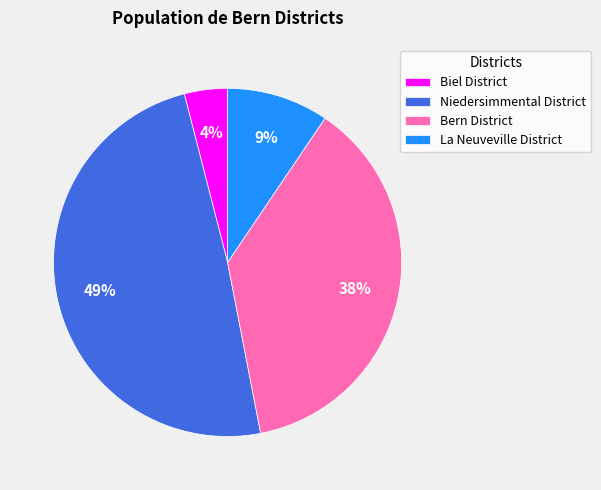

Does La Neuveville District account for over 50% of the chart?

No